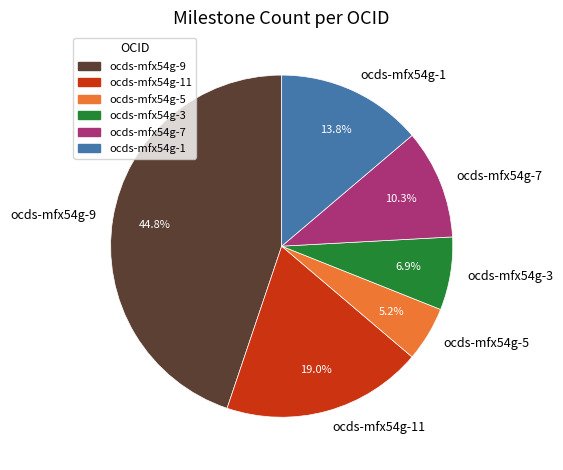

To the nearest percent, what percentage of the pie is ocds-mfx54g-1?

14%